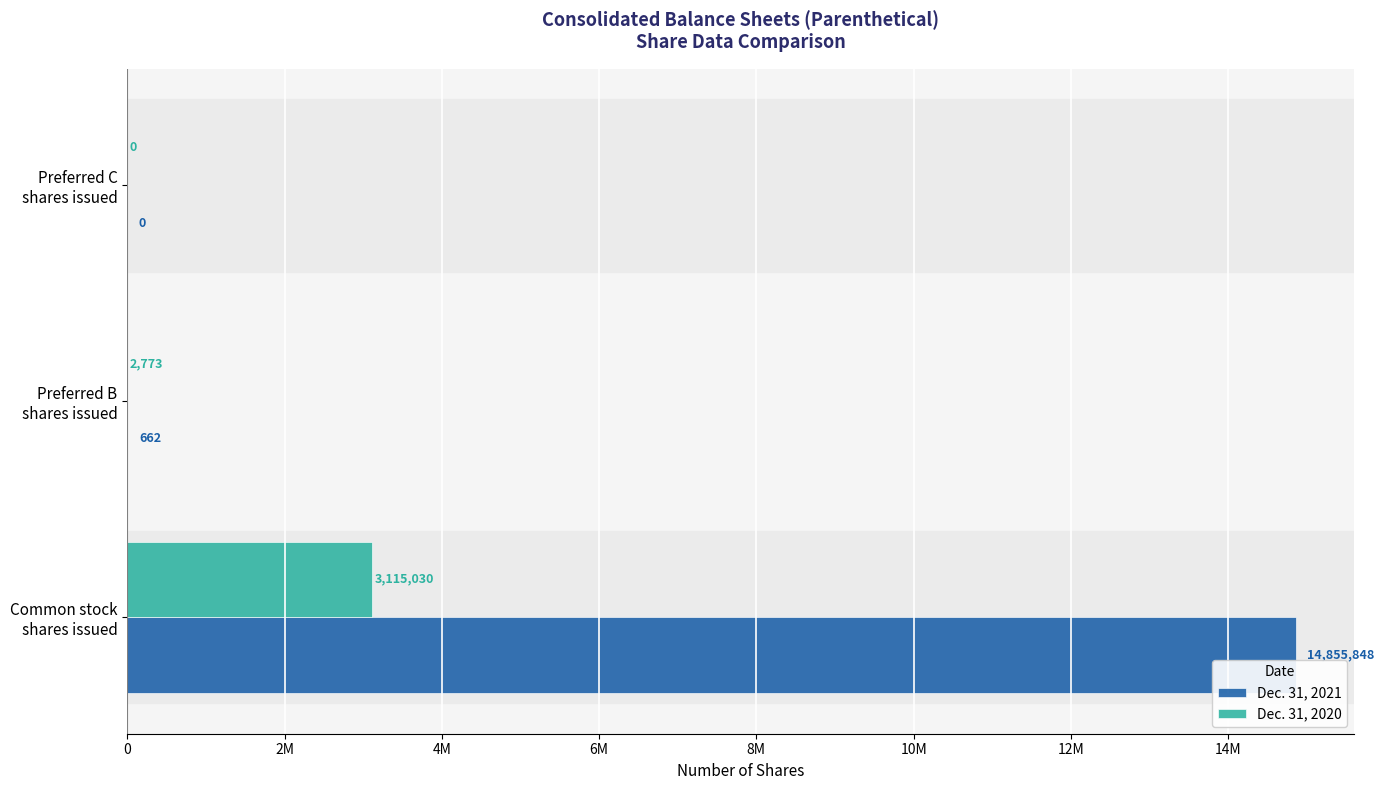

What are all the series names shown in the legend?

Dec. 31, 2021, Dec. 31, 2020